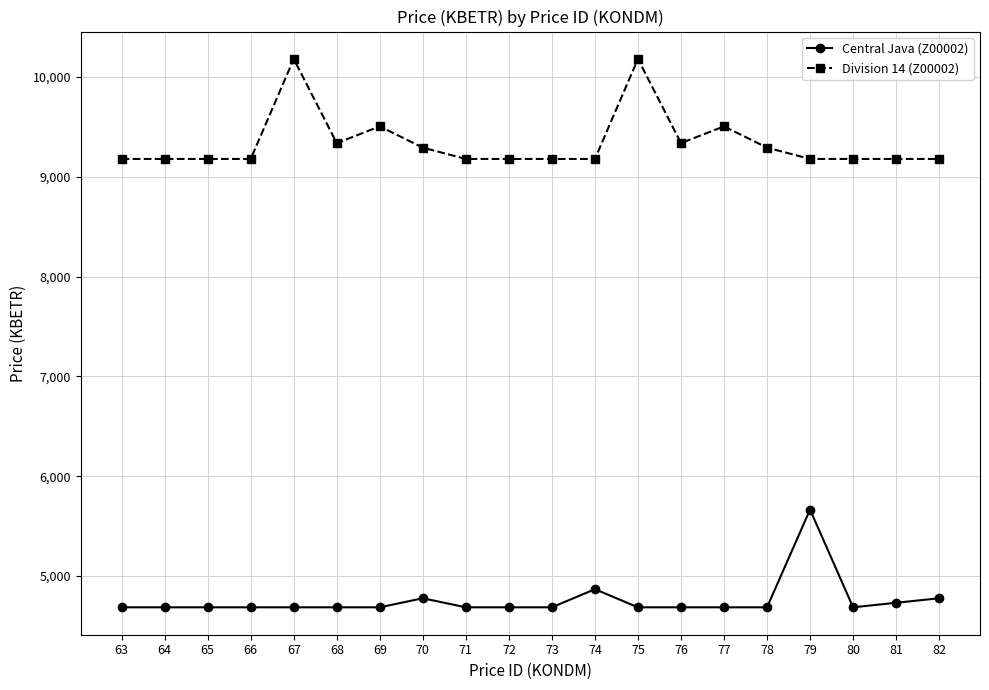

How many distinct data groups are displayed?

2